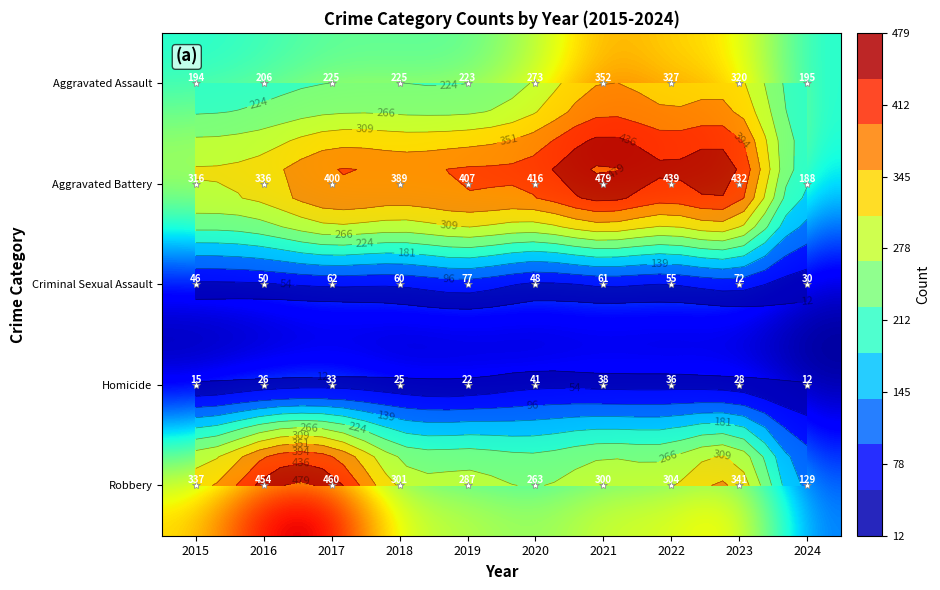

How many values in the Robbery series exceed 304?

4